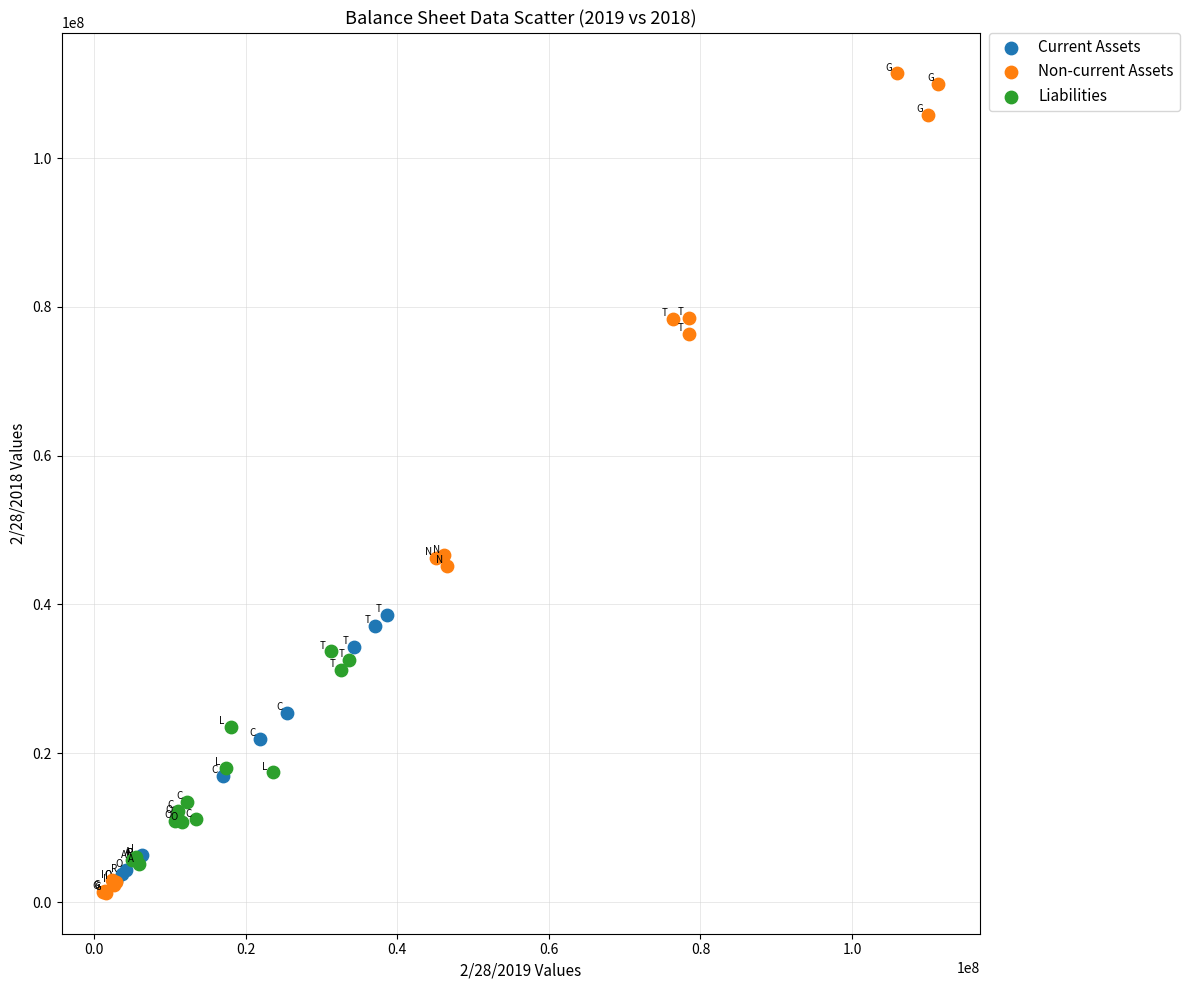

Which series reaches the maximum Y coordinate?

Non-current Assets